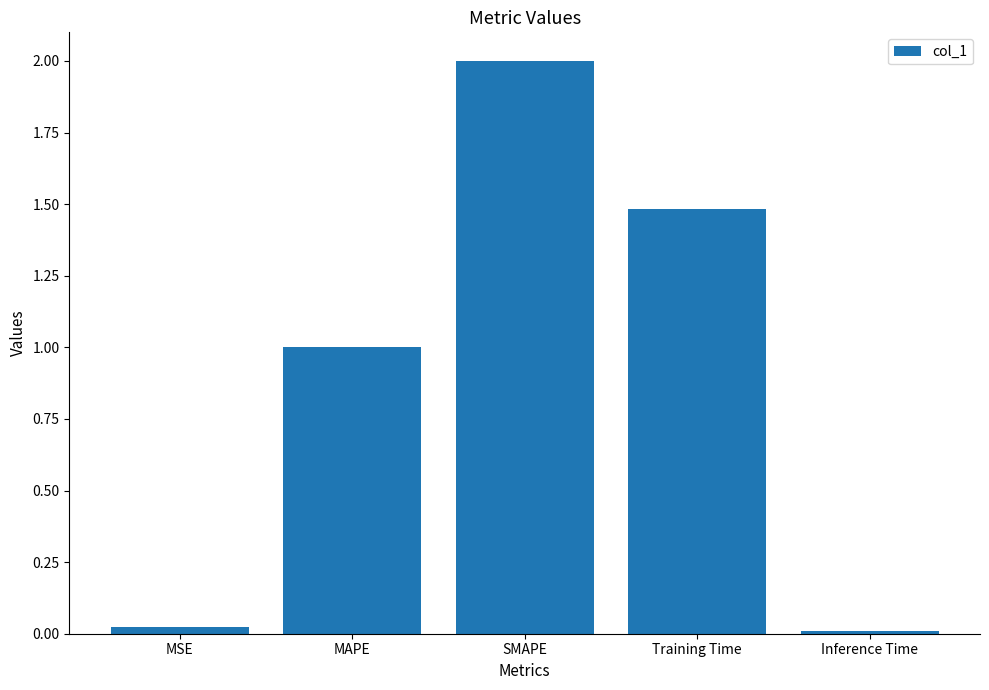

What is the maximum value shown in the chart?

2.0